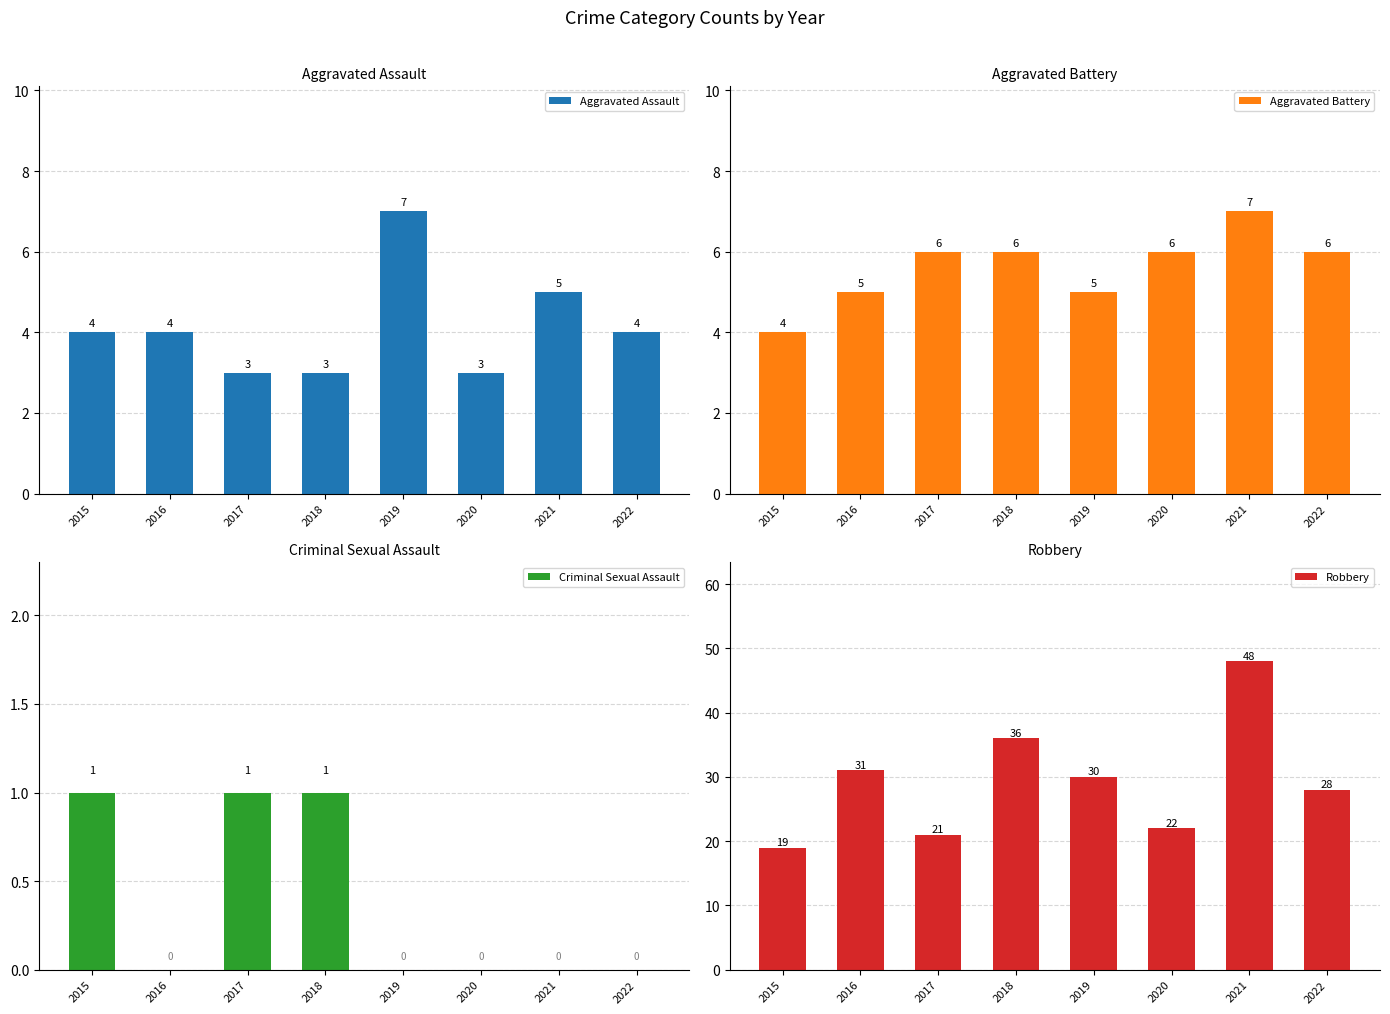

How many groups of bars are there?

8